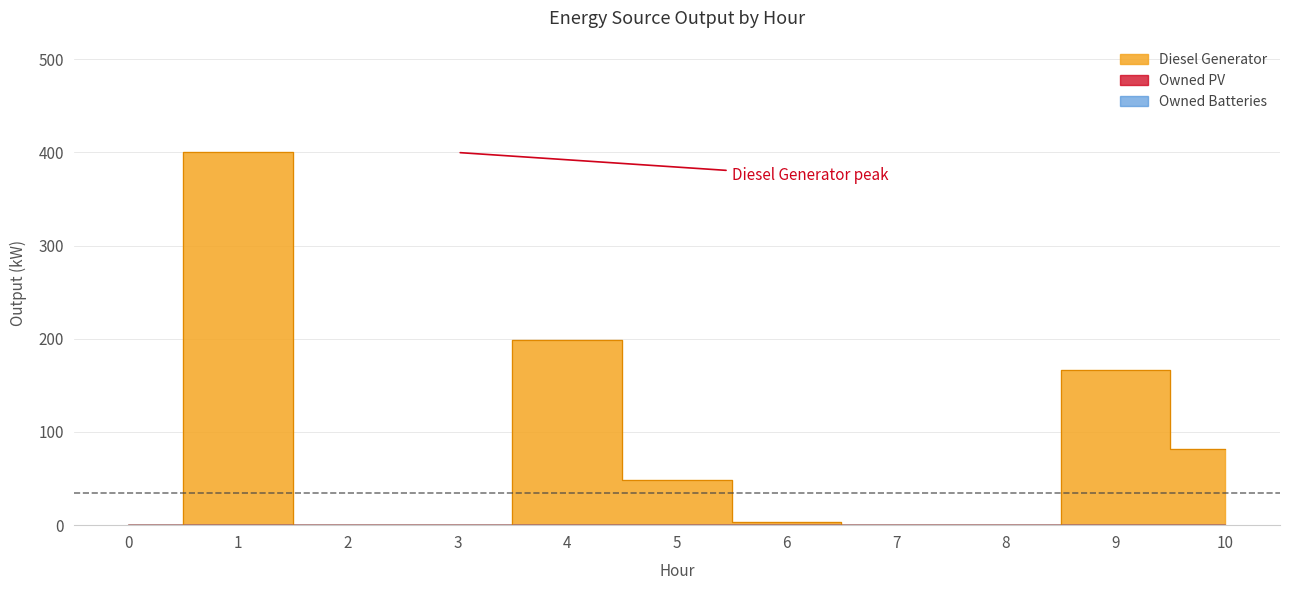

Which series has the largest total across all categories?

Diesel Generator